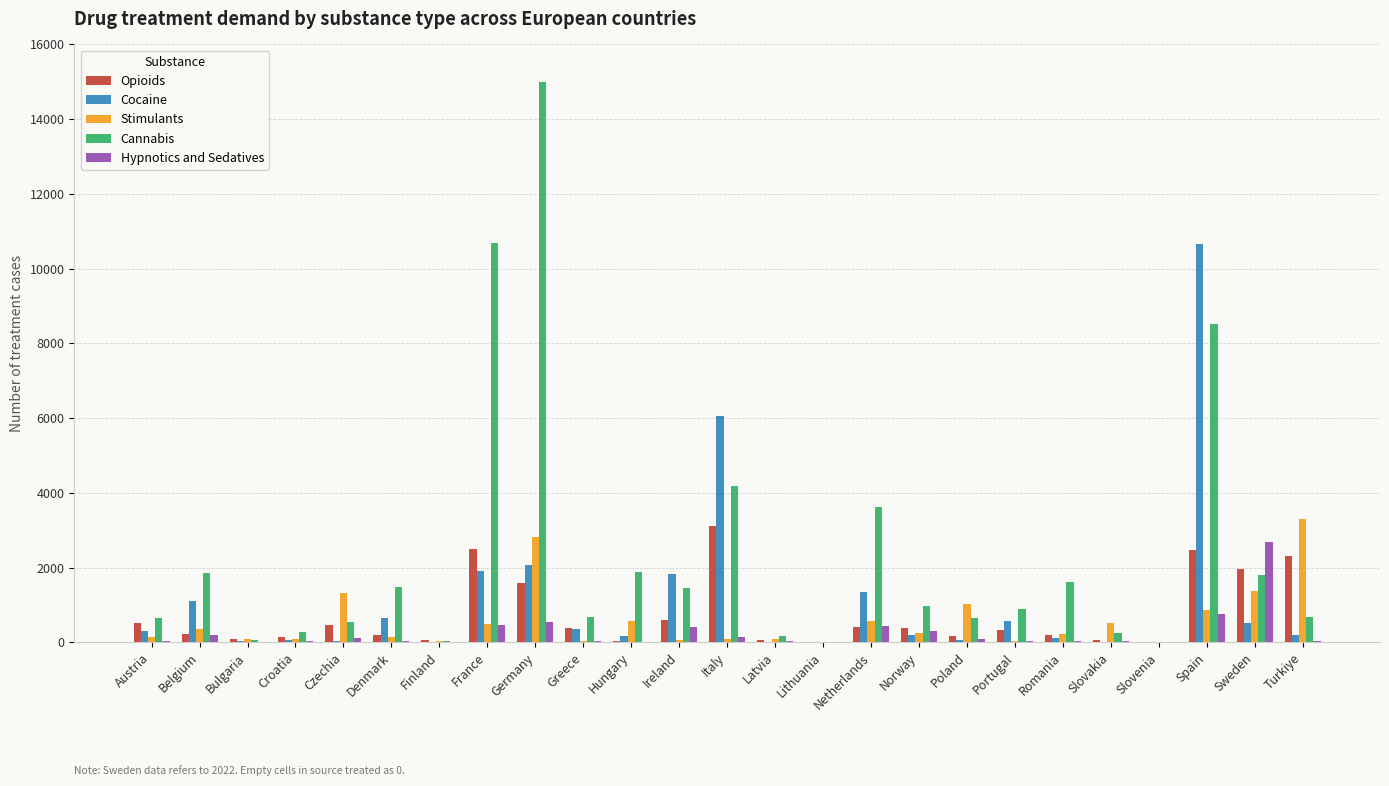

What is the sum of all Stimulants values?

14548